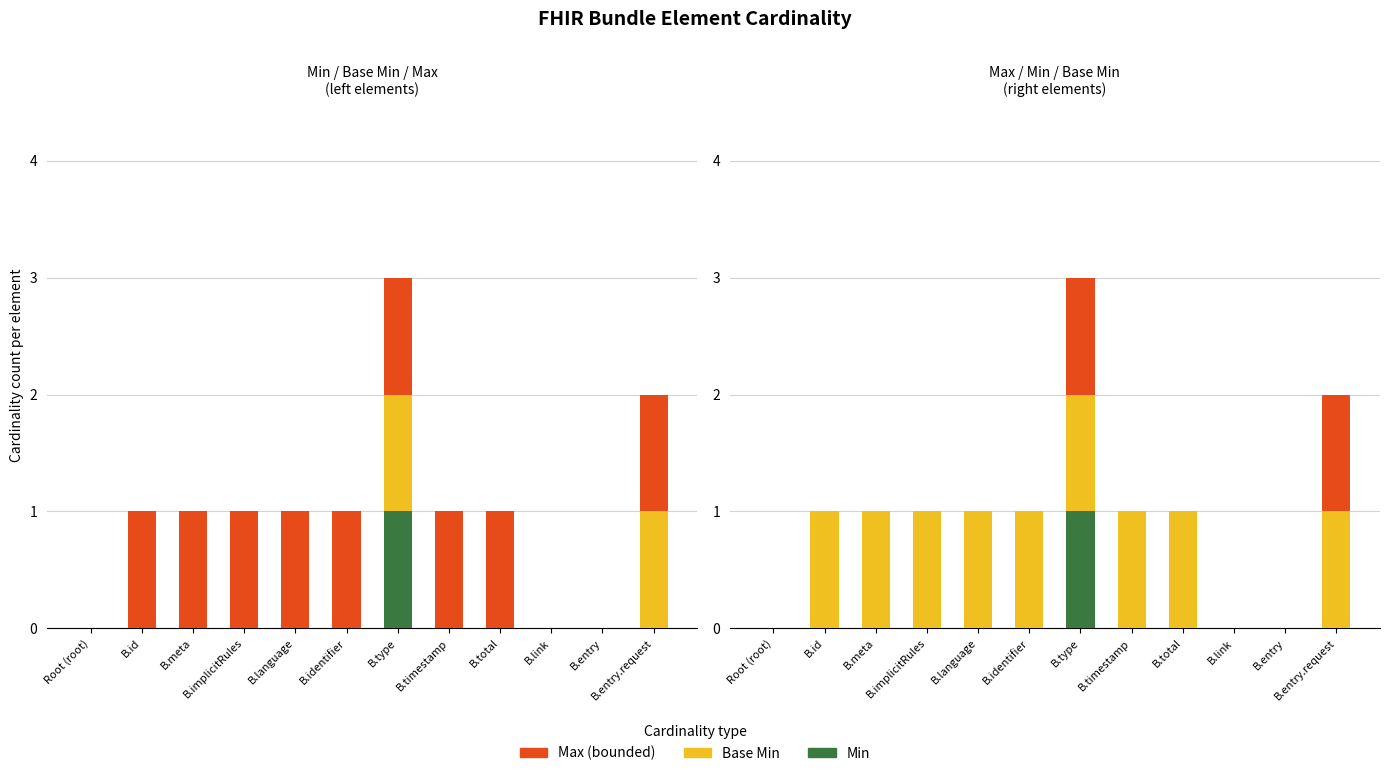

List the series in order of their peak value, highest first.

Min, Base Min, Max (bounded)